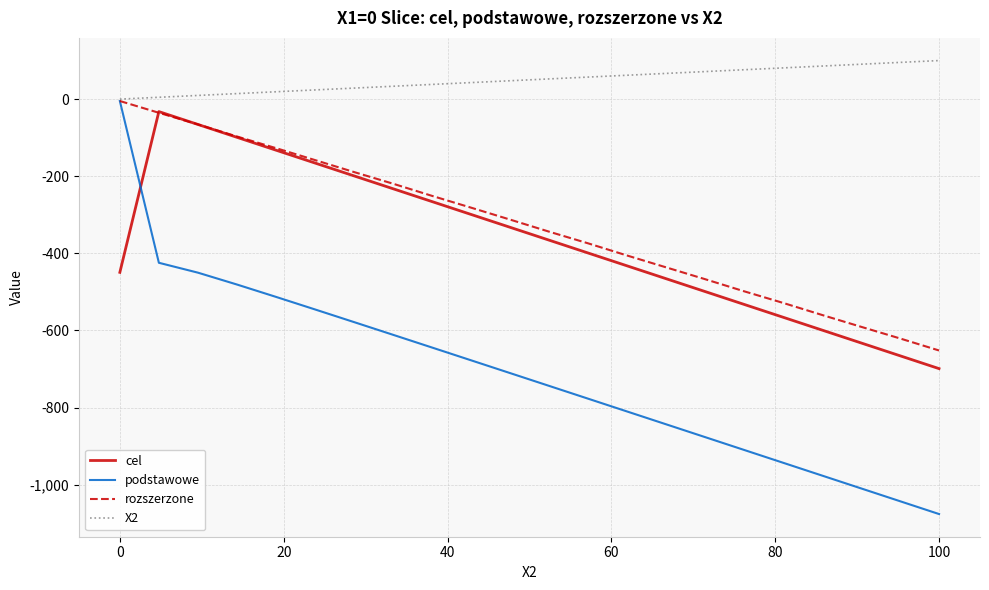

Which series has the widest spread of values?

podstawowe